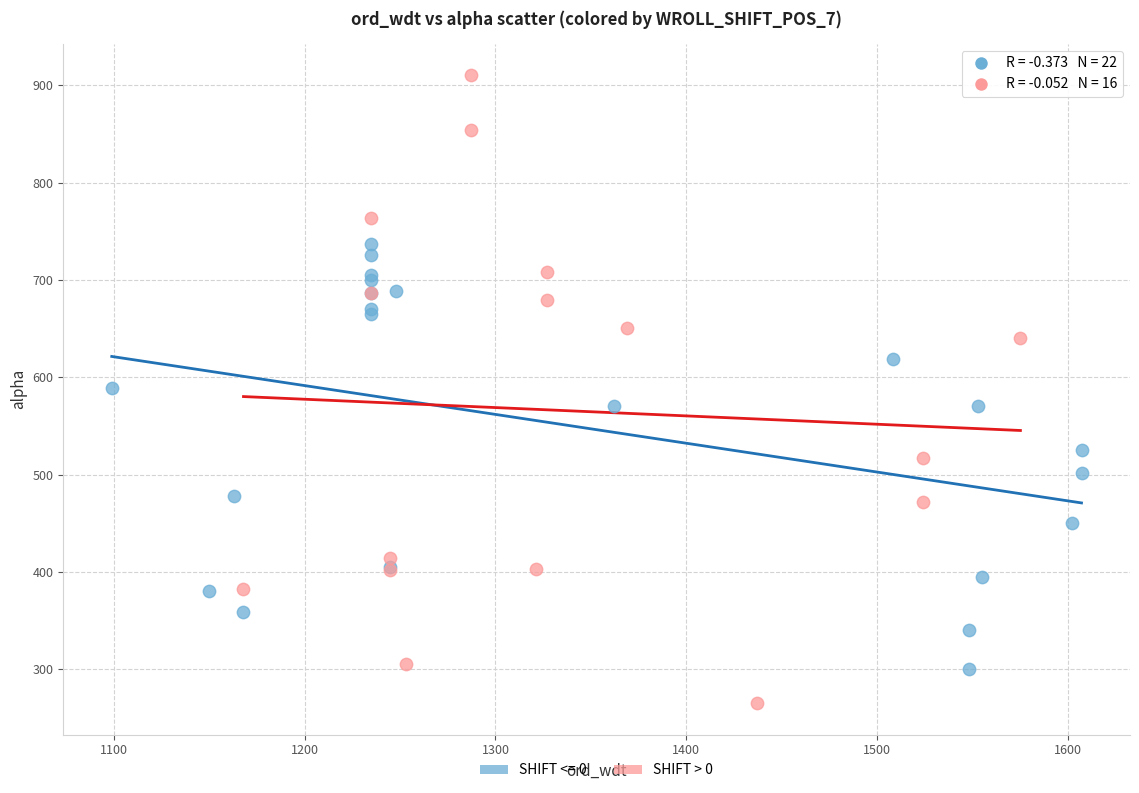

Which series reaches the maximum Y coordinate?

SHIFT > 0